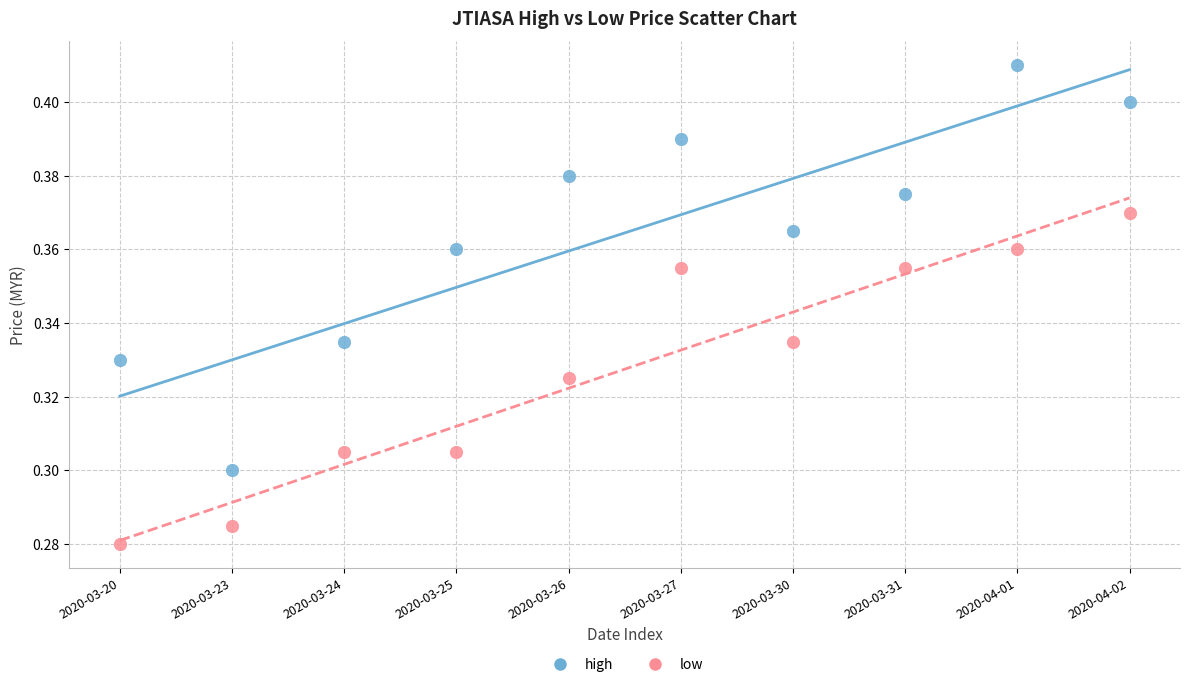

Which series reaches the minimum Y coordinate?

low